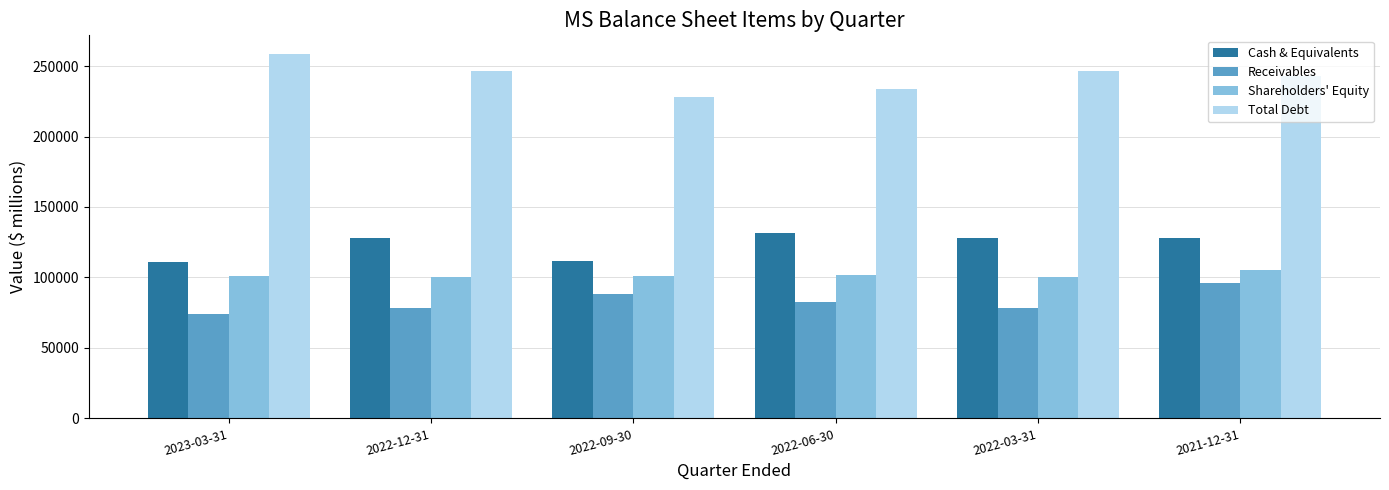

At 2022-06-30, list the series in order from largest to smallest.

Total Debt, Cash & Equivalents, Shareholders' Equity, Receivables